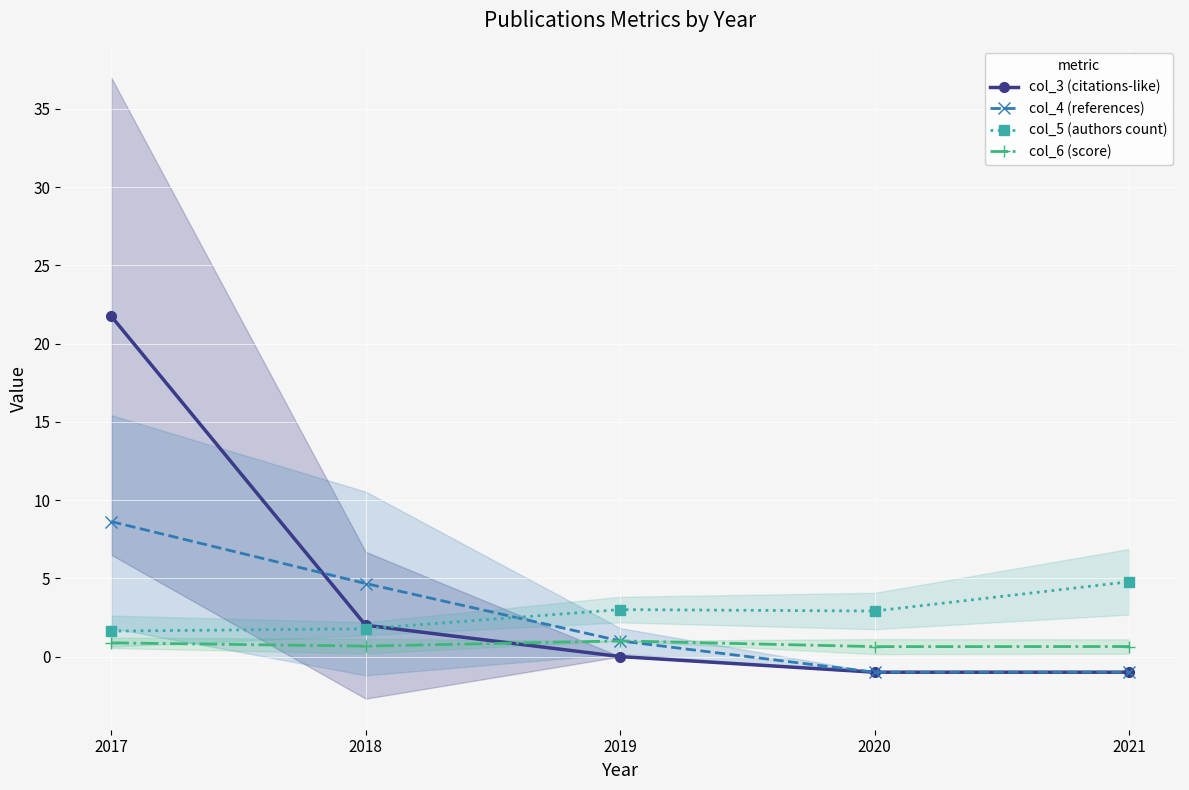

Is the value of col_5 (authors count) at 2017 greater than the value of col_3 (citations-like) at 2018?

No